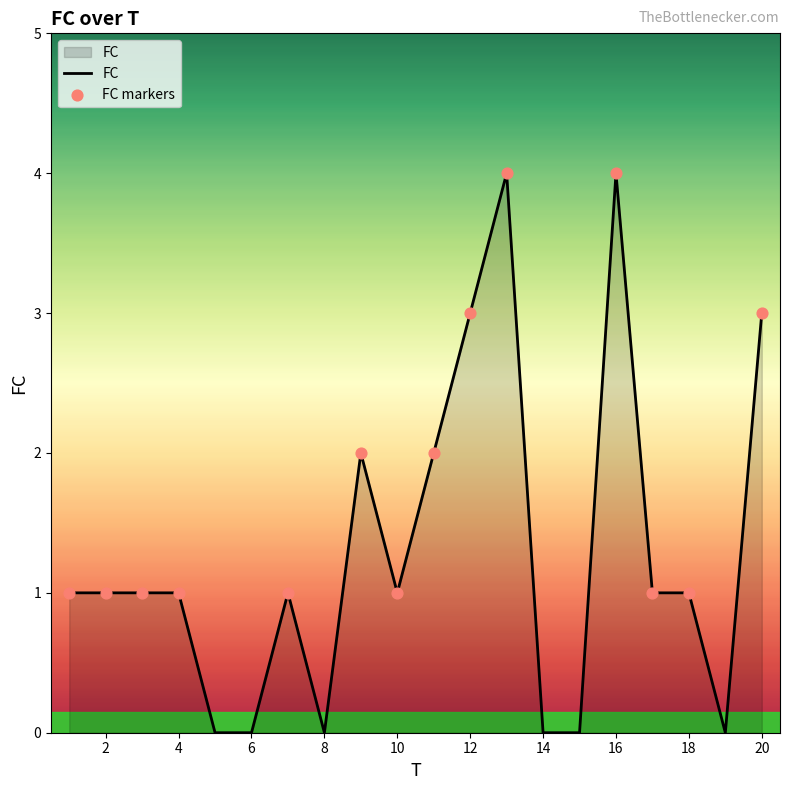

What is the difference between the maximum and minimum values?

4